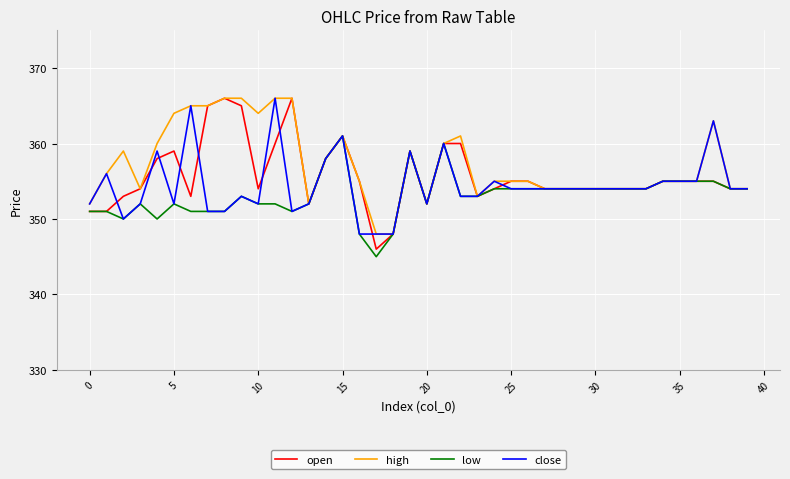

What is the lowest value of the open series?

346